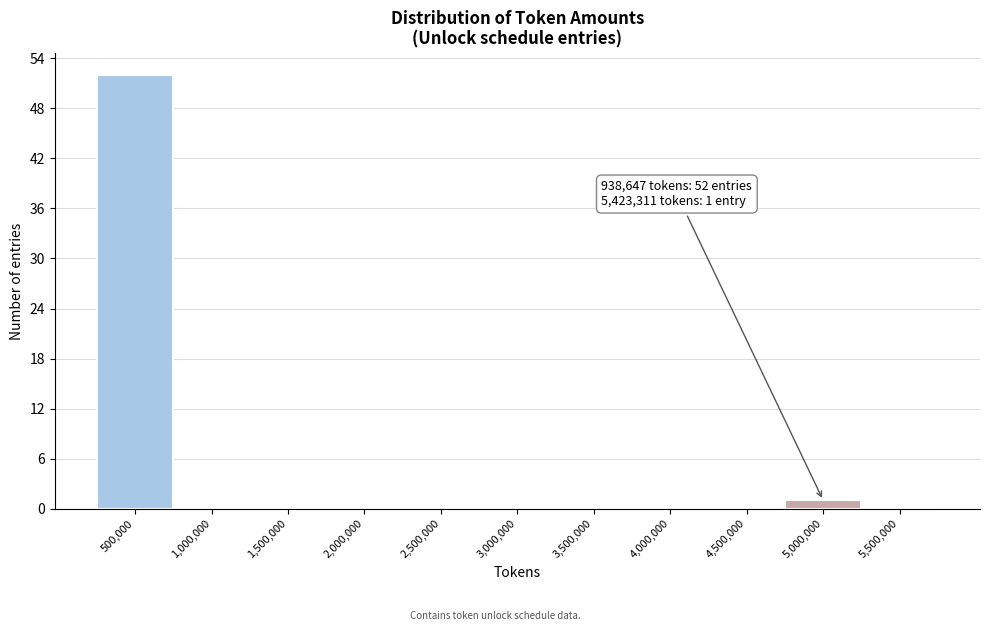

Reading right to left, transcribe all the data shown in this chart.

5,500,000=0	5,000,000=1	4,500,000=0	4,000,000=0	3,500,000=0	3,000,000=0	2,500,000=0	2,000,000=0	1,500,000=0	1,000,000=0	500,000=52